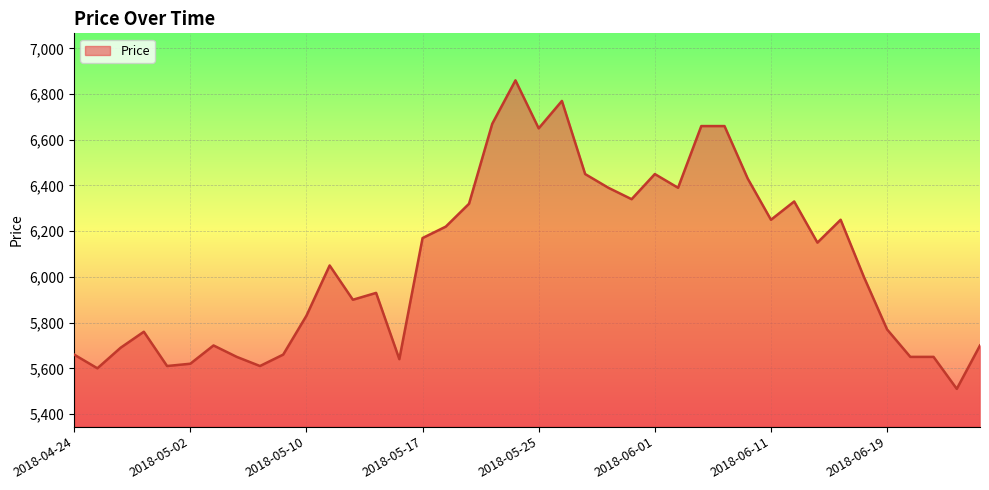

What is the smallest value displayed?

5510